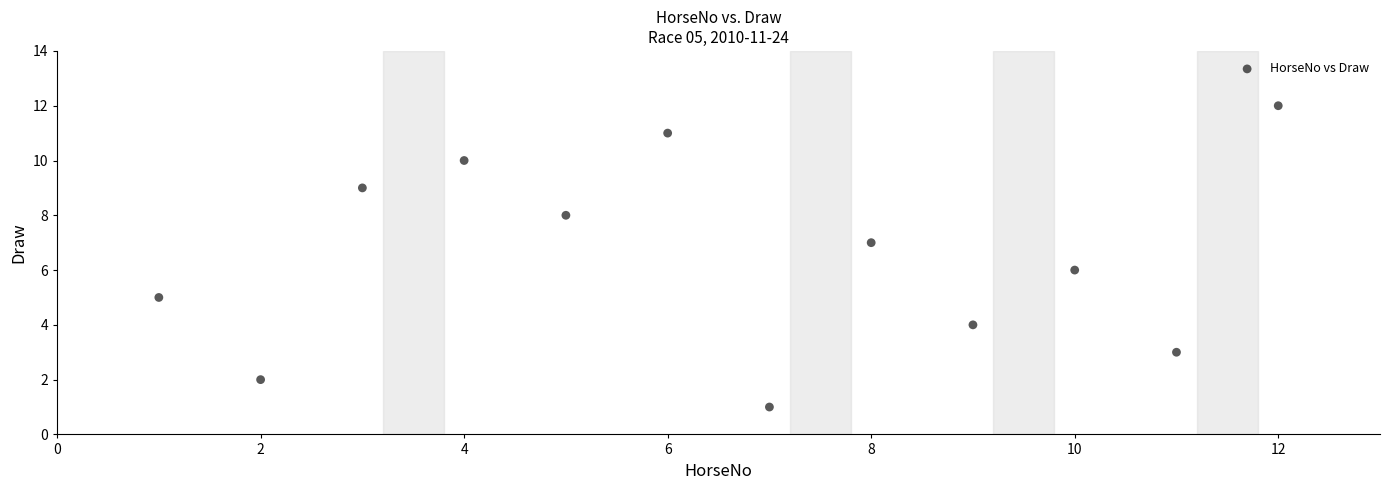

What is the range of X values (max minus min)?

11